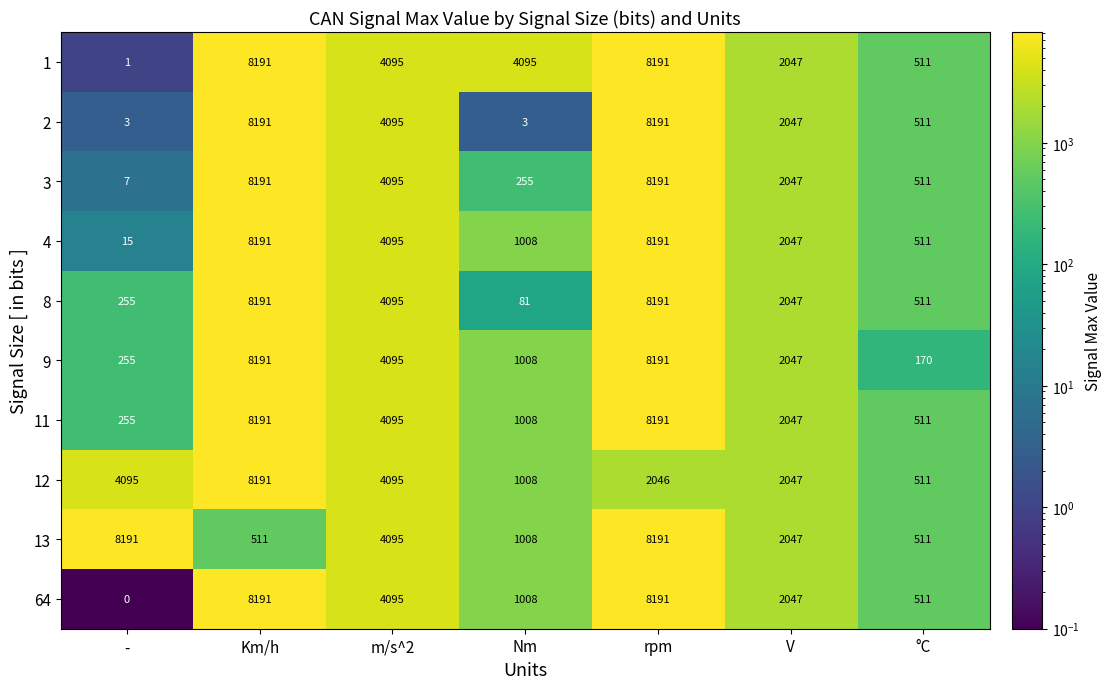

What is the greatest value displayed?

8191